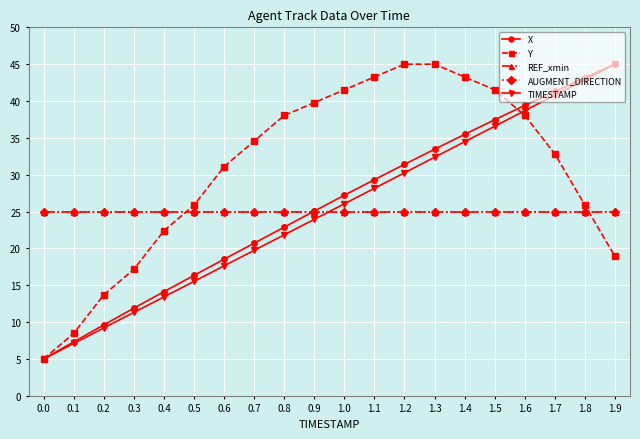

Reading right to left, extract all data points from this chart.

X: 45.0	43.2	41.3	39.4	37.5	35.5	33.5	31.4	29.3	27.2	25.1	22.9	20.7	18.5	16.3	14.1	11.9	9.6	7.3	5.0
Y: 18.9	25.9	32.8	38.0	41.5	43.3	45.0	45.0	43.3	41.5	39.8	38.0	34.6	31.1	25.9	22.4	17.2	13.7	8.5	5.0
REF_xmin: 25.0	25.0	25.0	25.0	25.0	25.0	25.0	25.0	25.0	25.0	25.0	25.0	25.0	25.0	25.0	25.0	25.0	25.0	25.0	25.0
AUGMENT_DIRECTION: 25.0	25.0	25.0	25.0	25.0	25.0	25.0	25.0	25.0	25.0	25.0	25.0	25.0	25.0	25.0	25.0	25.0	25.0	25.0	25.0
TIMESTAMP: 45.0	42.9	40.8	38.7	36.6	34.5	32.4	30.3	28.2	26.1	23.9	21.8	19.7	17.6	15.5	13.4	11.3	9.2	7.1	5.0